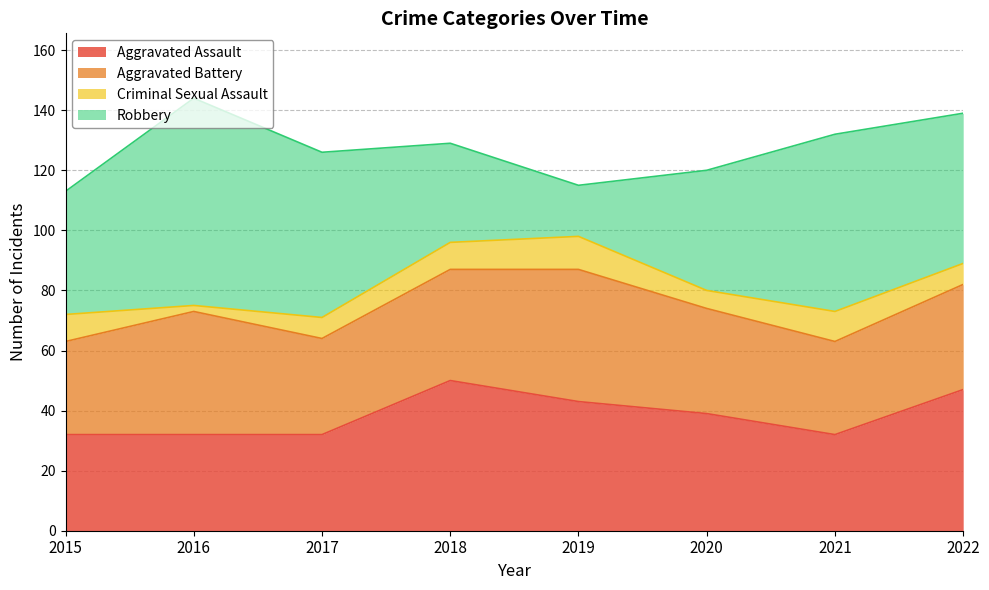

At which label does Aggravated Assault reach its minimum?

2015